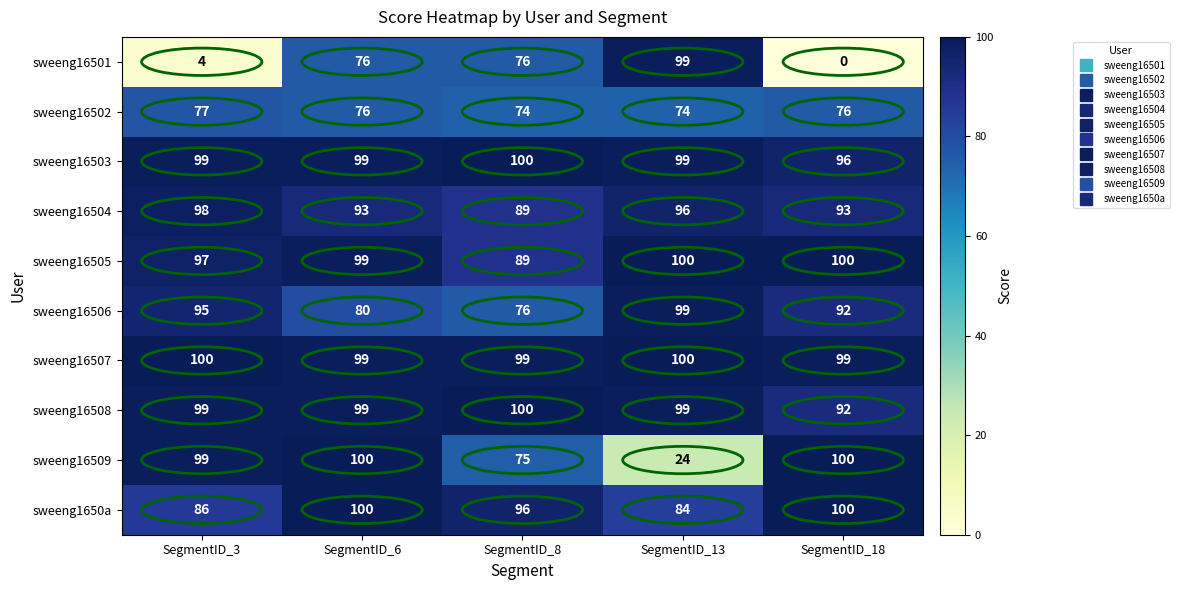

What is the minimum value for sweeng16503?

96